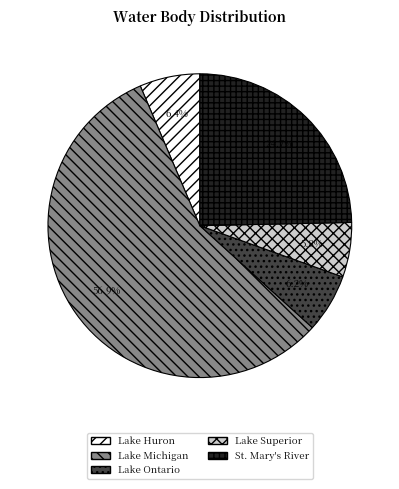

To the nearest percent, what is the combined percentage of St. Mary's River and Lake Ontario?

31%